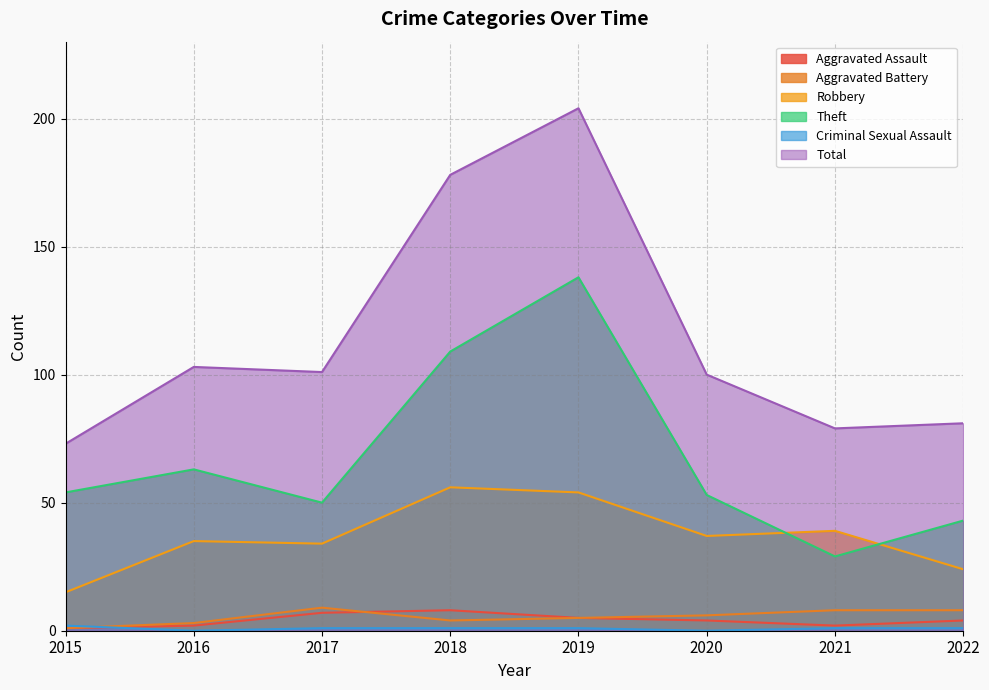

How many lines are shown in the chart?

6